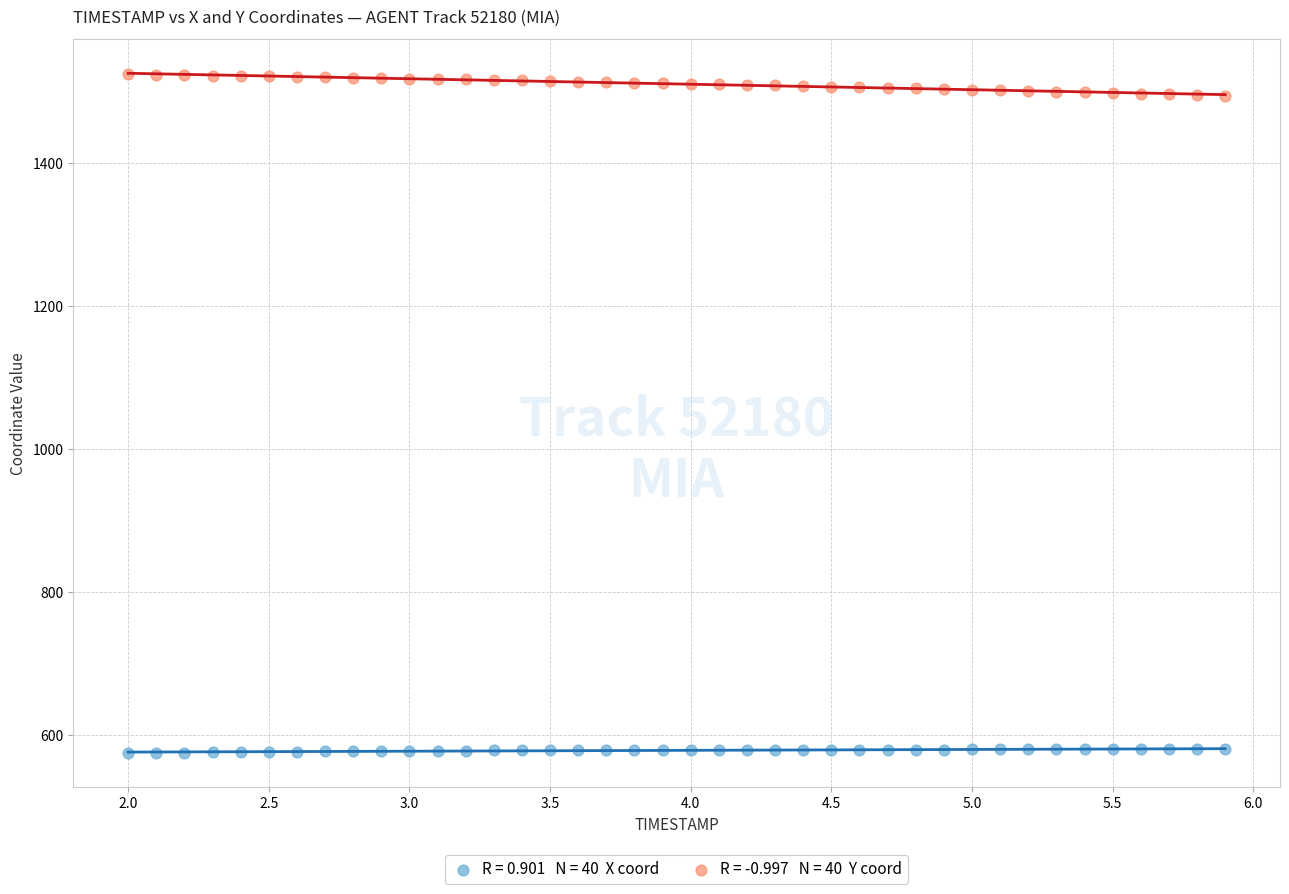

Across all data points, what is the range of X values (max minus min)?

3.9